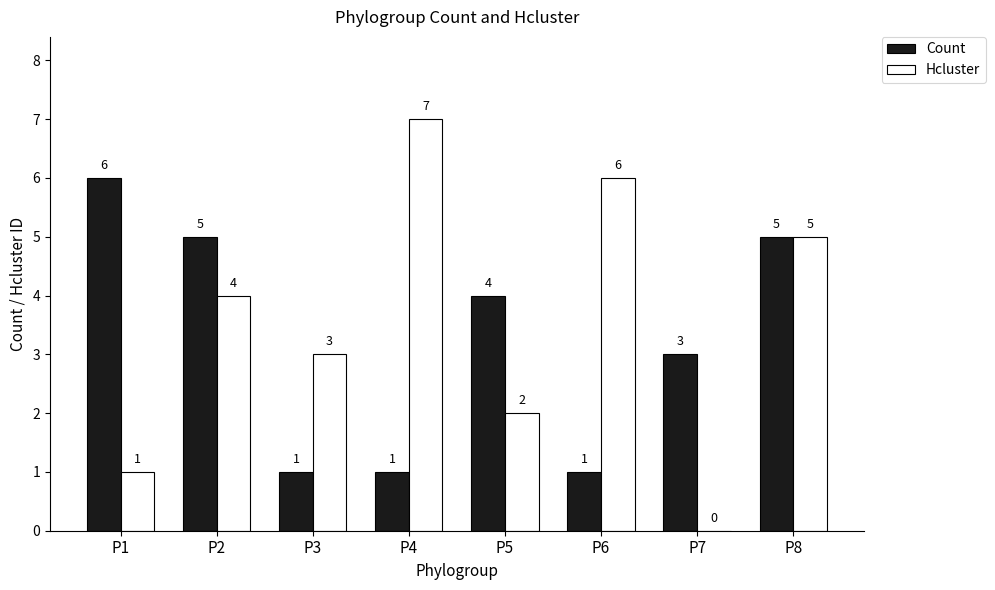

How many series are shown in this chart?

2